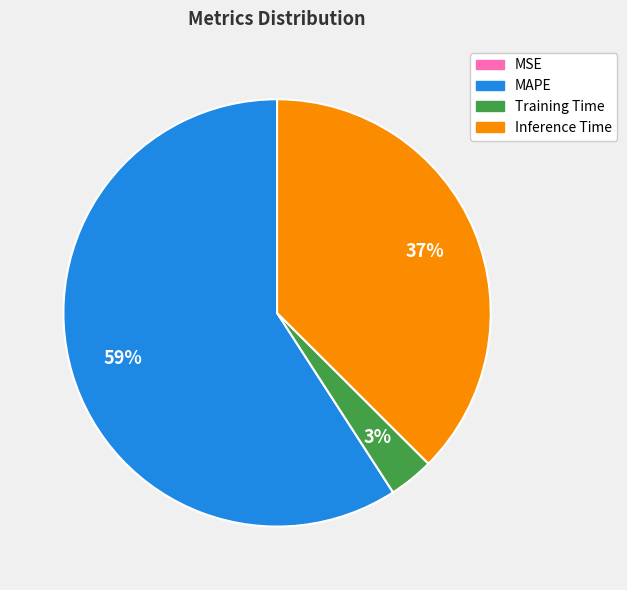

Is there any slice that represents more than half of the pie?

Yes